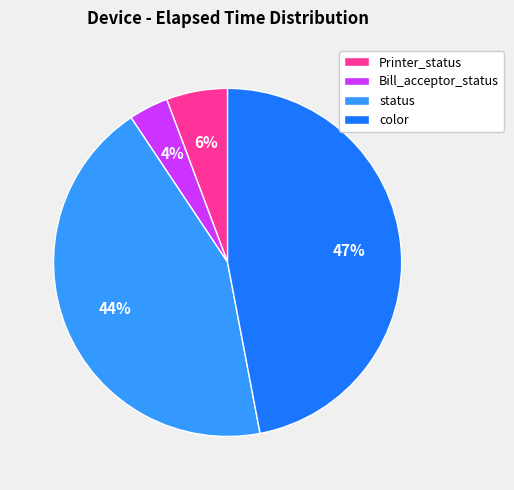

Between Printer_status and status, which is larger?

status